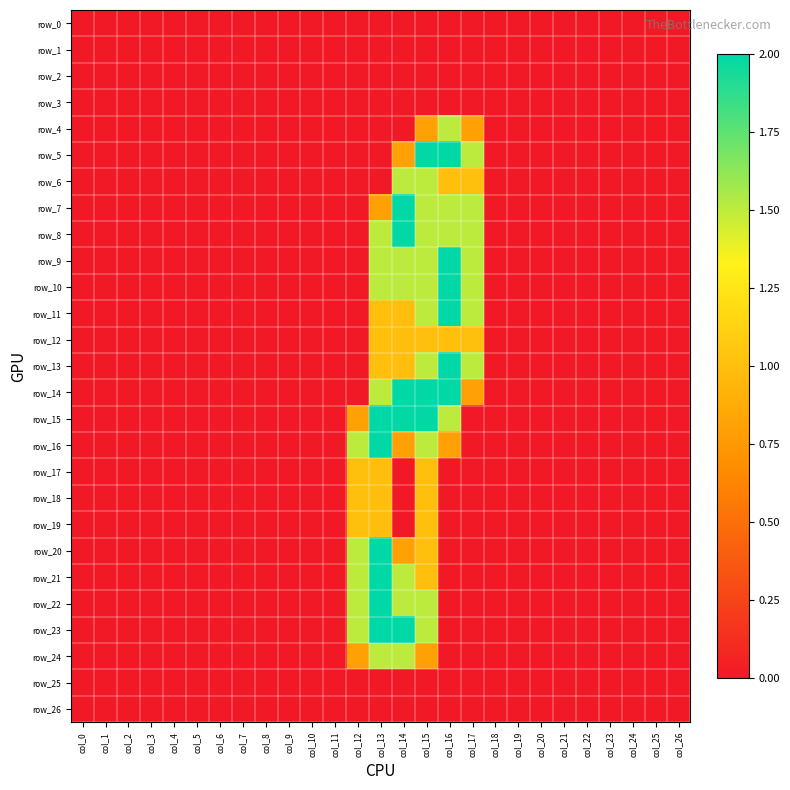

Rank the series at col_24 from lowest to highest value.

row_0, row_1, row_2, row_3, row_4, row_5, row_6, row_7, row_8, row_9, row_10, row_11, row_12, row_13, row_14, row_15, row_16, row_17, row_18, row_19, row_20, row_21, row_22, row_23, row_24, row_25, row_26